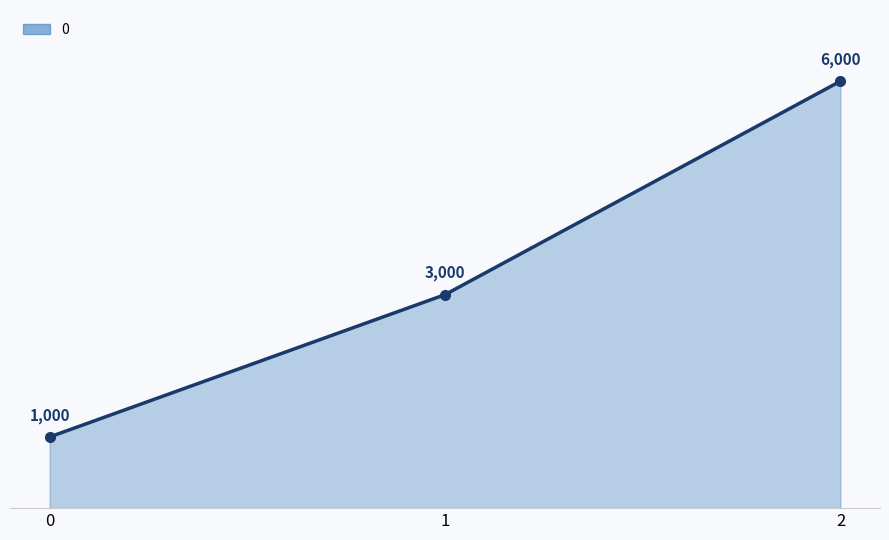

List the labels in order of value, smallest first.

0, 1, 2